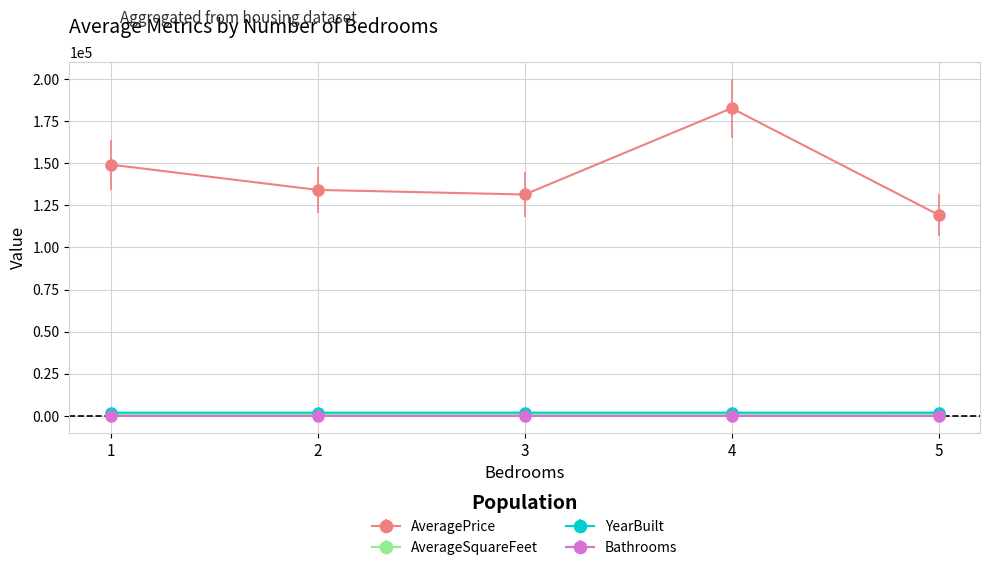

What is the sum of the Bathrooms values at 3 and 1?

4.0